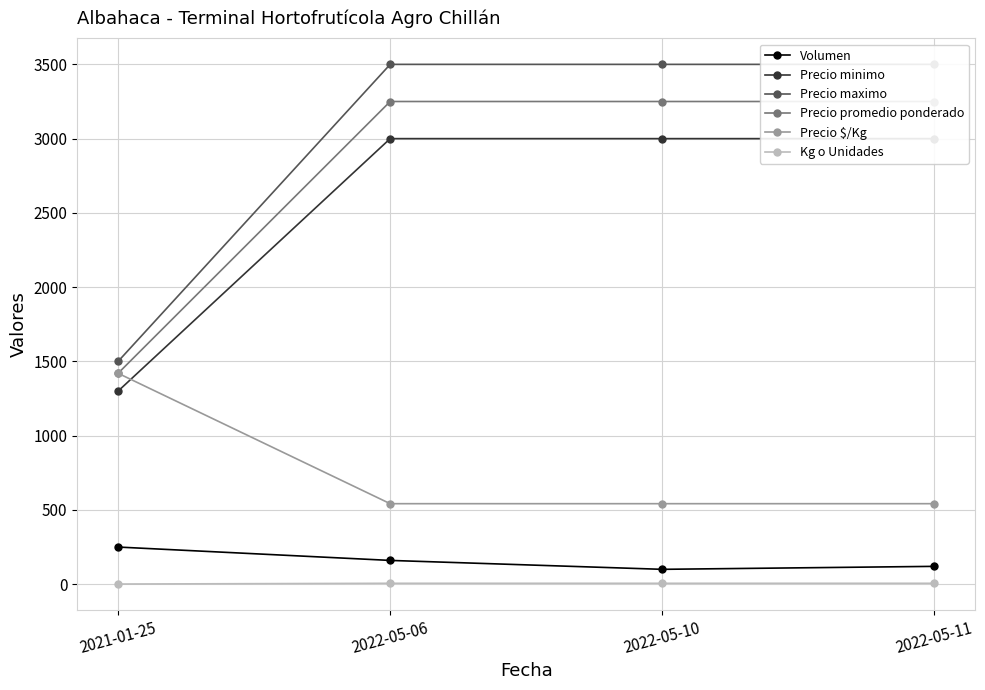

At how many categories does at least one series exceed 2169?

3